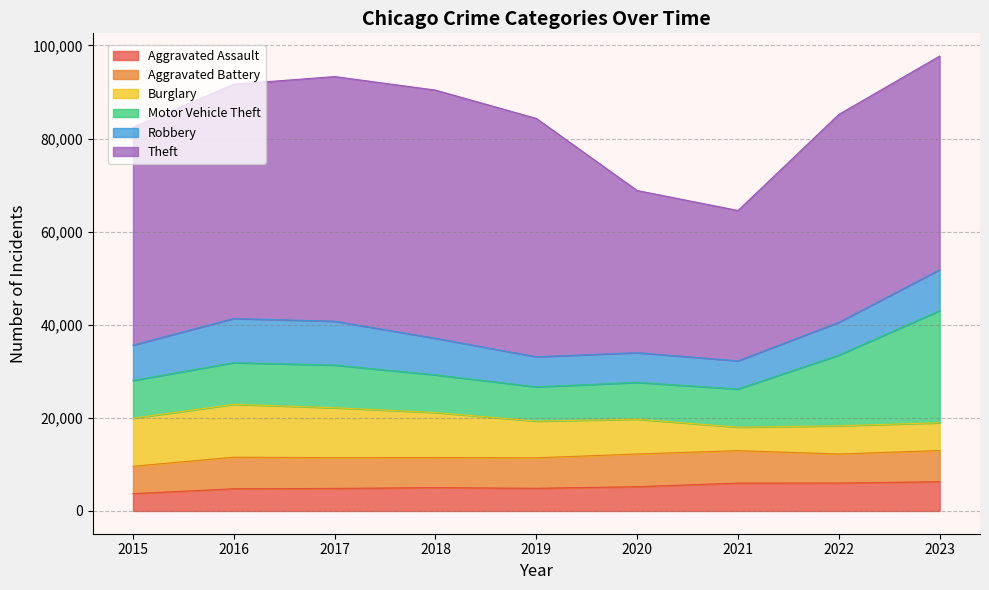

Which label corresponds to the largest value in the chart?

2018